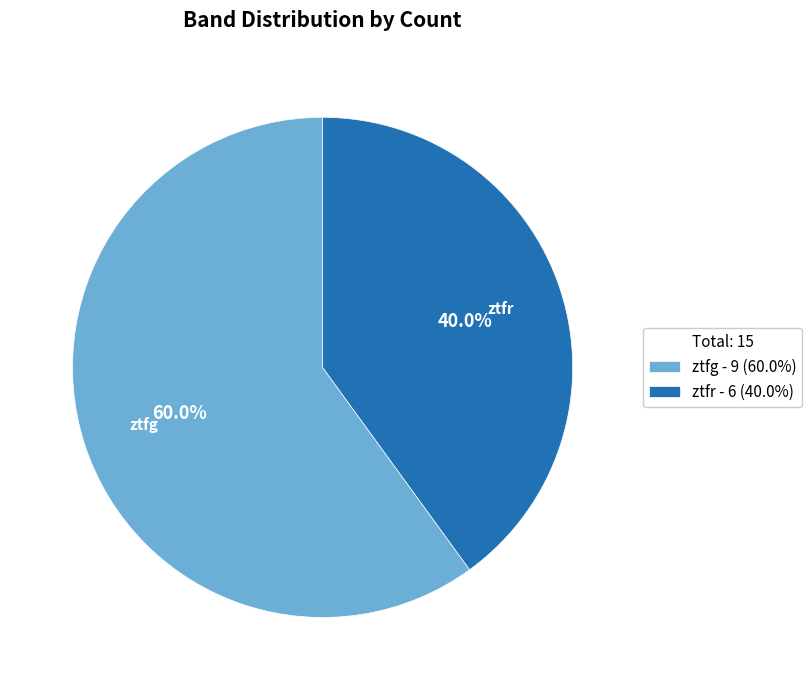

To the nearest percent, what is the difference between the largest and smallest slice percentages?

20%